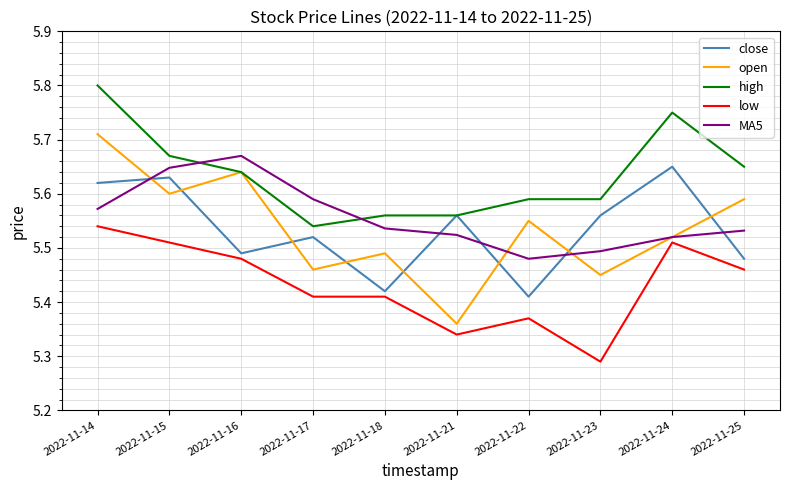

Which series has the largest range (max minus min)?

open